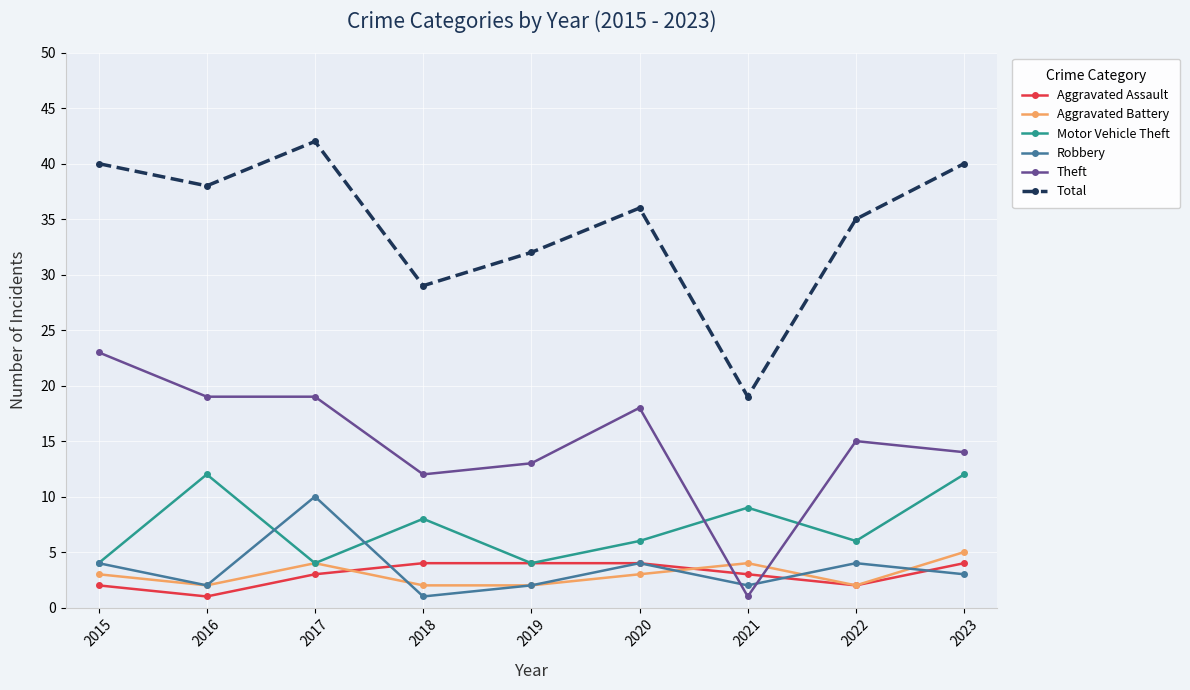

True or false: Motor Vehicle Theft has more than 2 points higher than both neighbors.

True